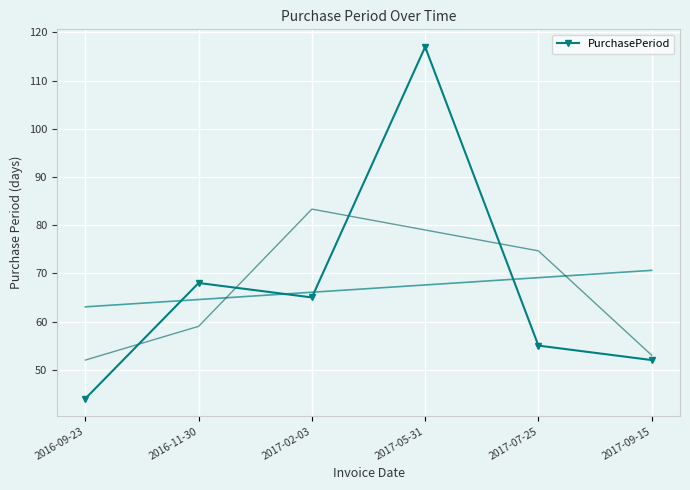

The chart shows a value of 55 at 2017-07-25. True or false?

True